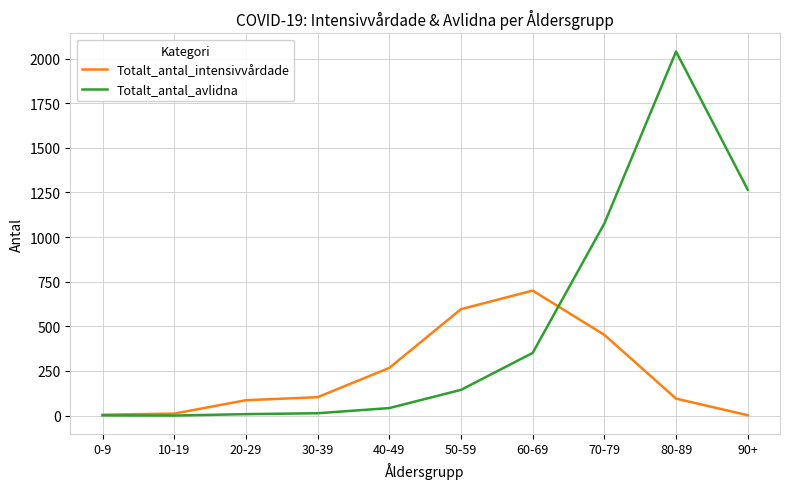

What is the difference between the maximum and minimum values in the Totalt_antal_avlidna series?

2039